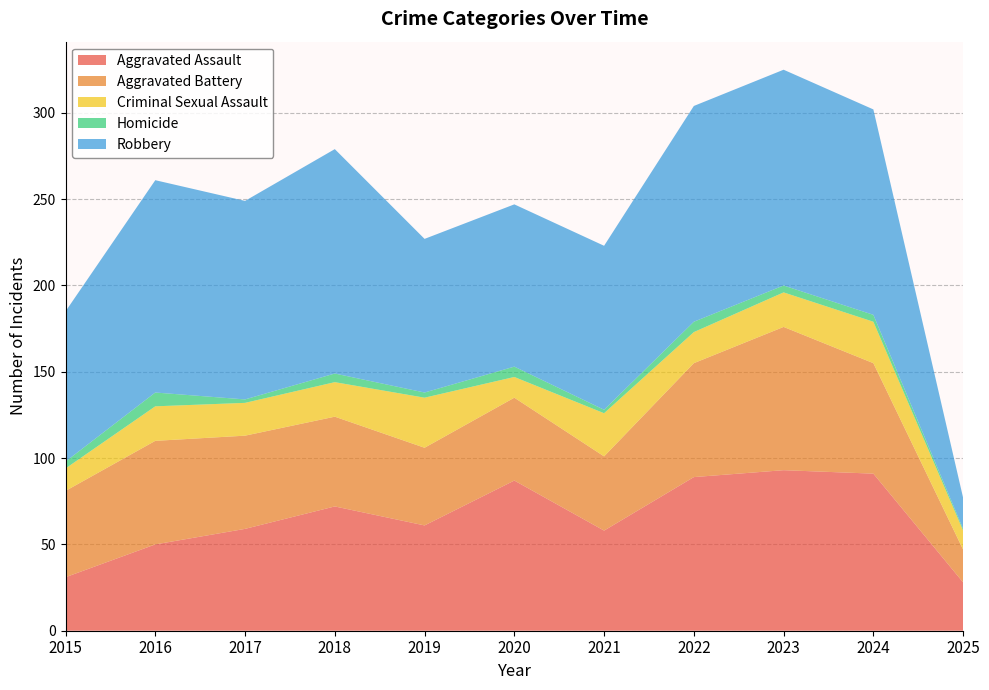

Reading left to right, what are all the values shown in this chart?

Aggravated Assault: 2015=31	2016=50	2017=59	2018=72	2019=61	2020=87	2021=58	2022=89	2023=93	2024=91	2025=28
Aggravated Battery: 2015=50	2016=60	2017=54	2018=52	2019=45	2020=48	2021=43	2022=66	2023=83	2024=64	2025=19
Criminal Sexual Assault: 2015=13	2016=20	2017=19	2018=20	2019=29	2020=12	2021=25	2022=18	2023=20	2024=24	2025=11
Homicide: 2015=4	2016=8	2017=2	2018=5	2019=3	2020=6	2021=2	2022=6	2023=4	2024=4	2025=1
Robbery: 2015=87	2016=123	2017=115	2018=130	2019=89	2020=94	2021=95	2022=125	2023=125	2024=119	2025=18